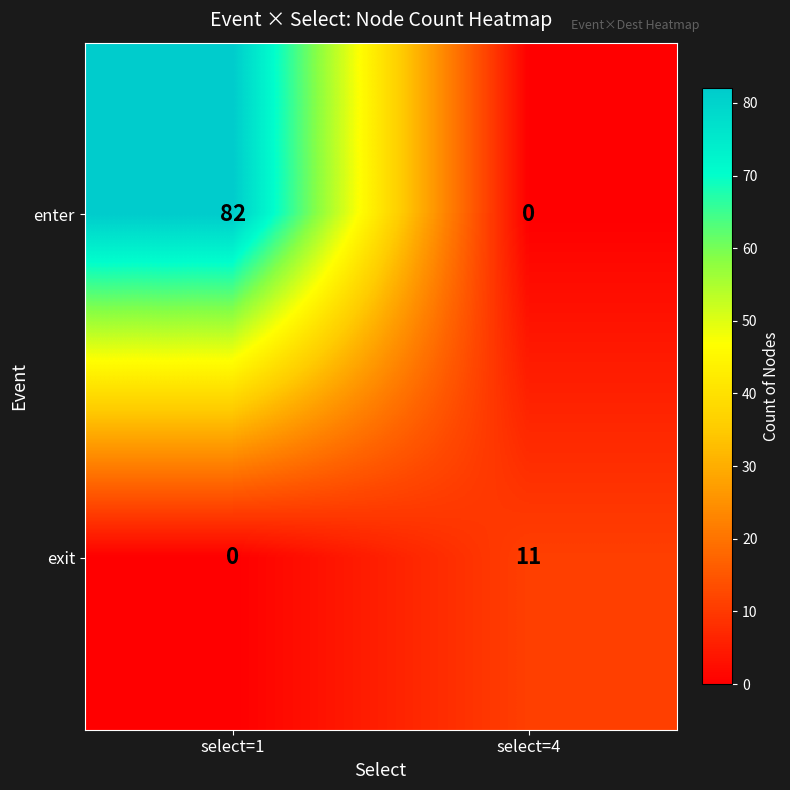

At which label does exit reach its peak?

select=4